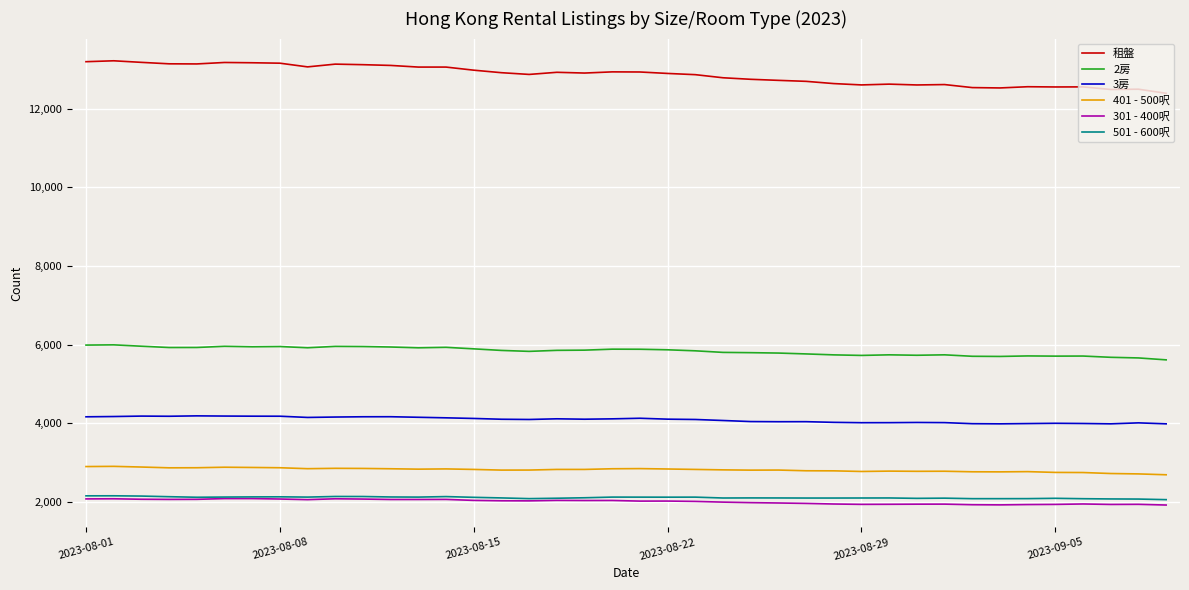

What is the highest value of the 501 - 600呎 series?

2154